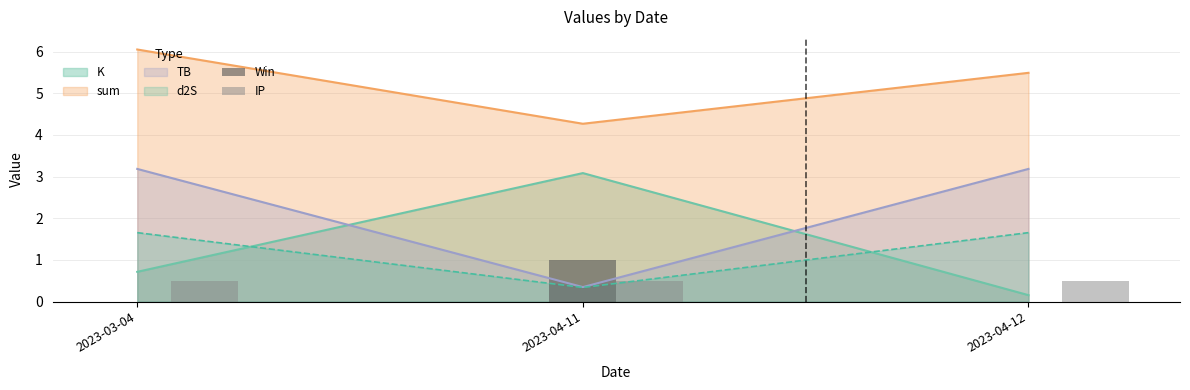

Which category has the highest value in the K series?

2023-04-11